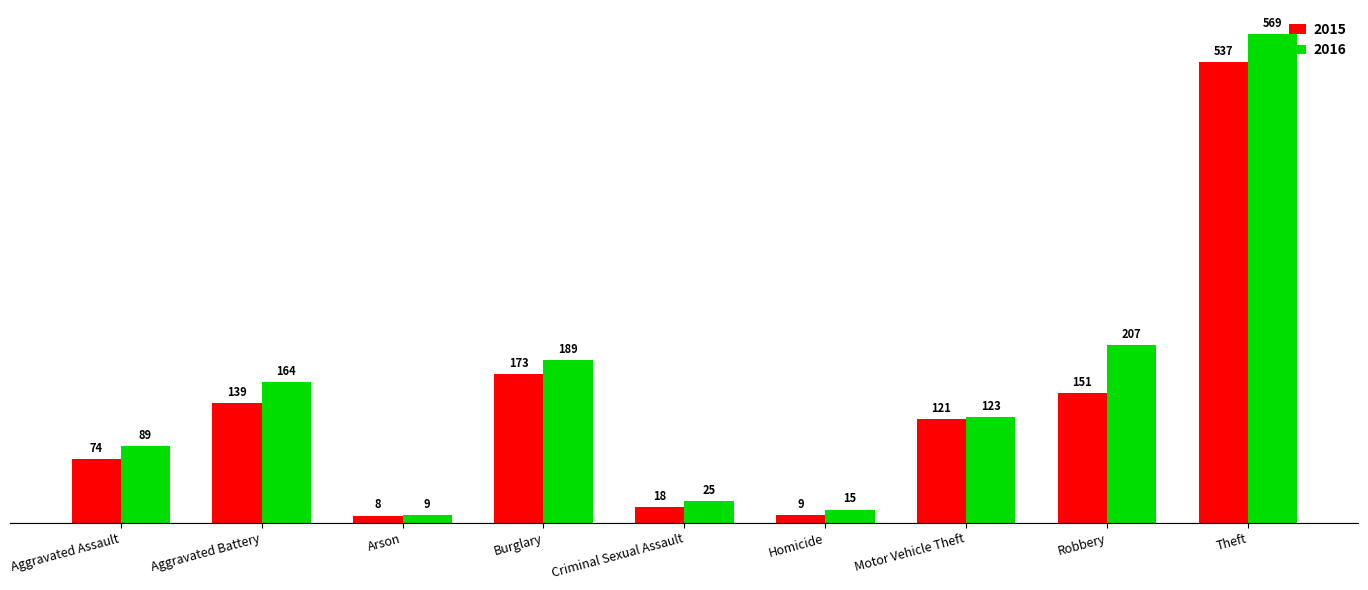

Which series has the largest range (max minus min)?

2016